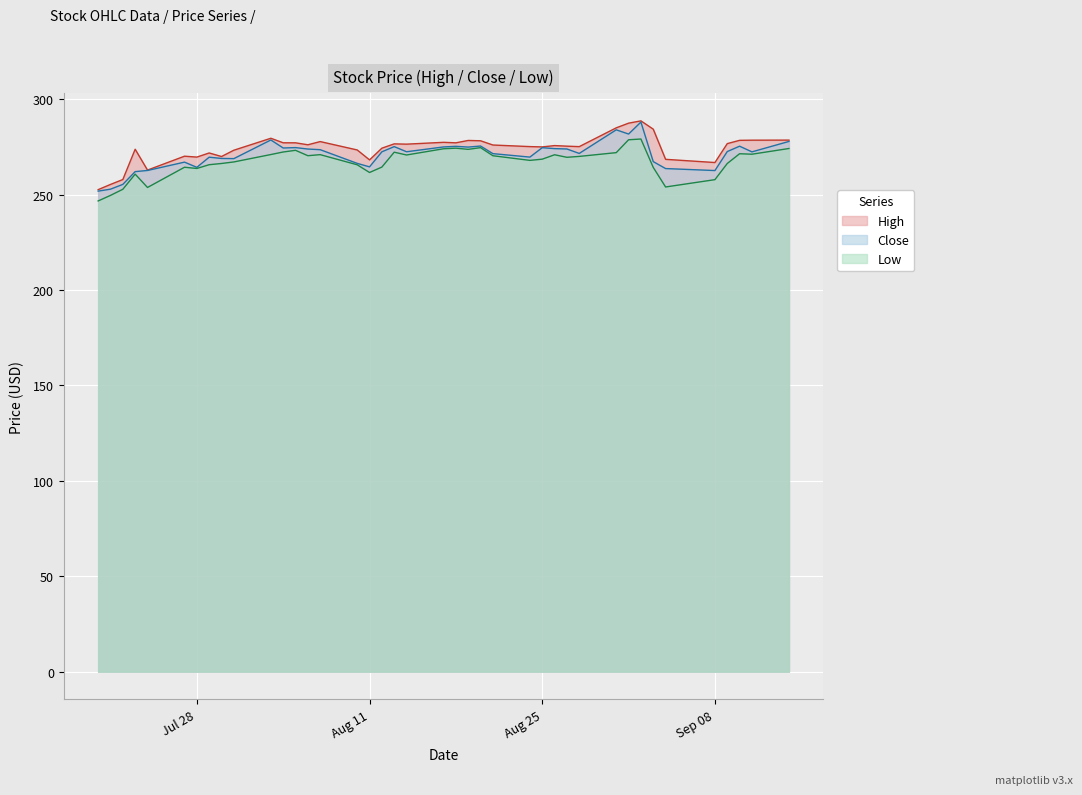

What is the lowest value of the High series?

252.6